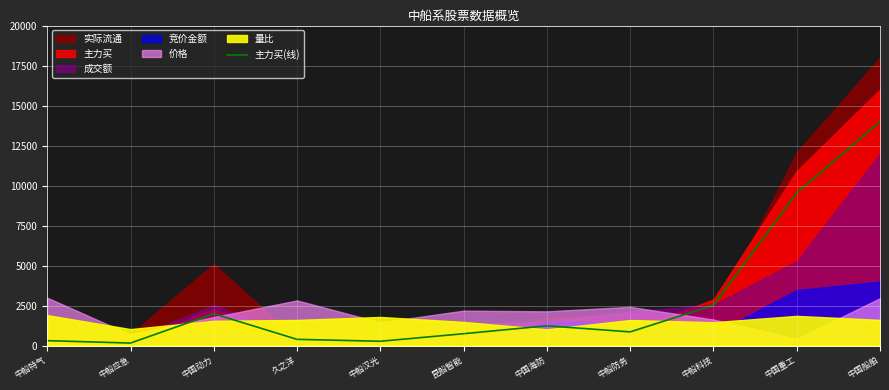

Rank the categories by value from lowest to highest.

中船应急, 中船汉光, 中船特气, 久之洋, 昆船智能, 中船防务, 中国海防, 中国动力, 中船科技, 中国重工, 中国船舶